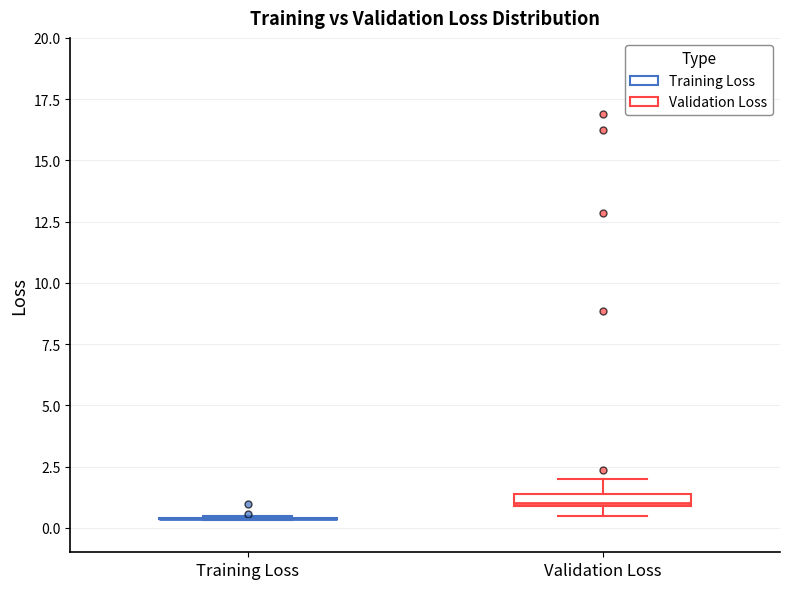

Where is the upper edge of the box for Validation Loss on the y-axis? The values are not printed on the chart, so give them approximately, as read against the axis.

1.5